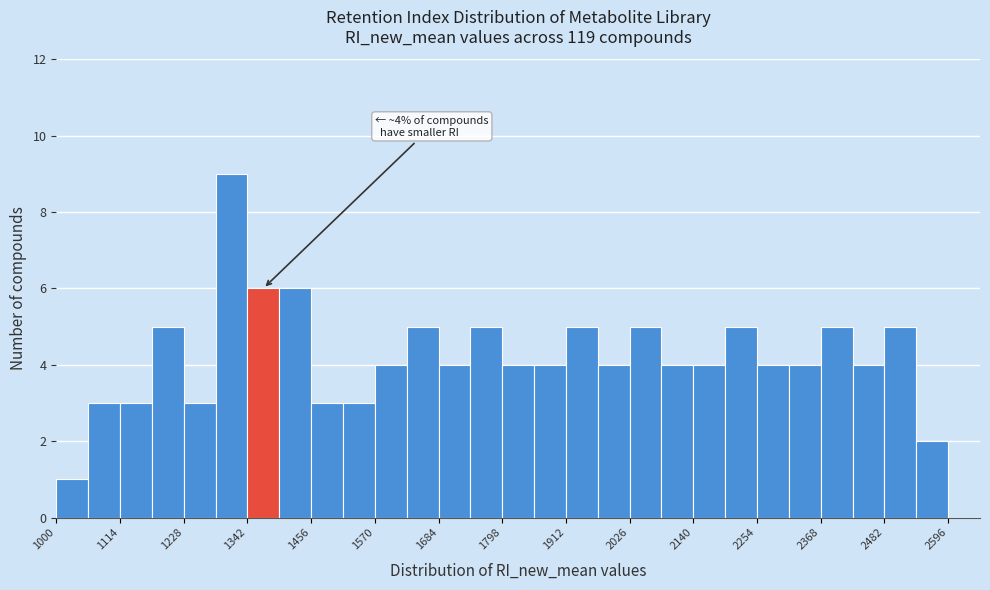

Around what value on the x-axis is the tallest bar? Give the approximate position of its centre, as read against the axis.

1320